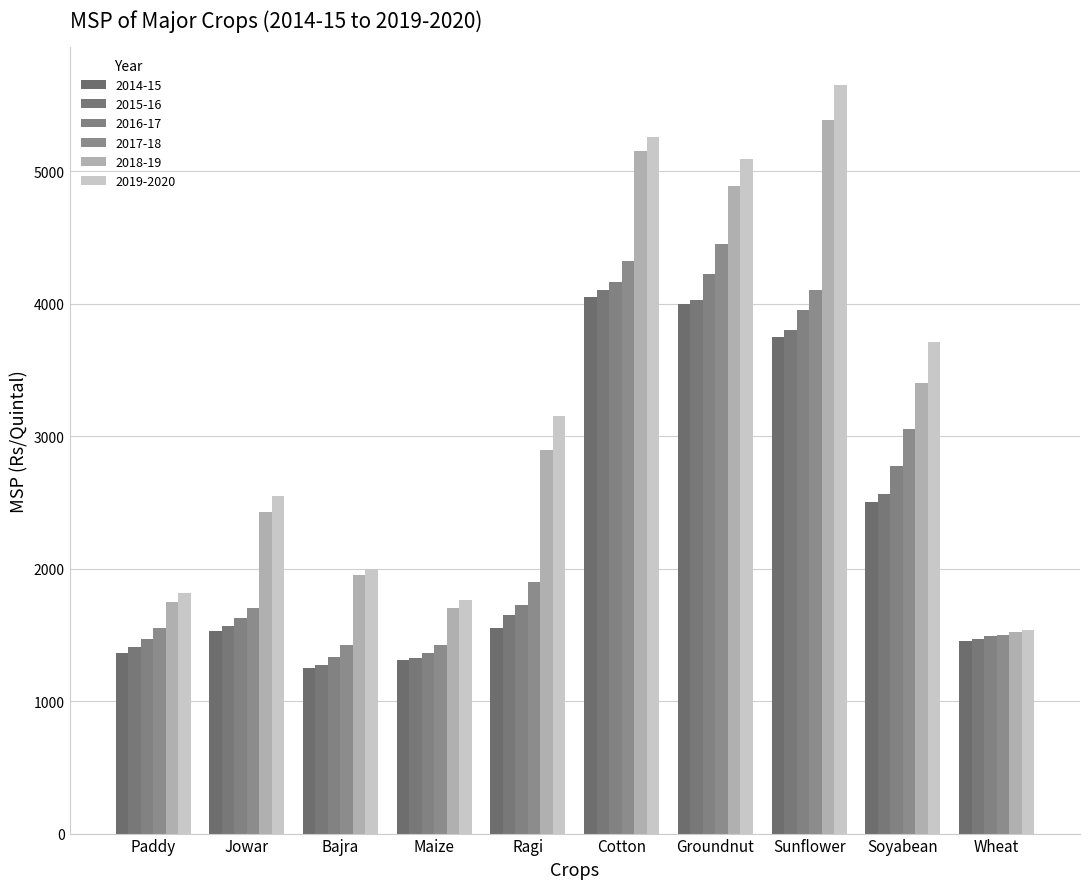

What is the label of the 7th bar from the right?

Maize